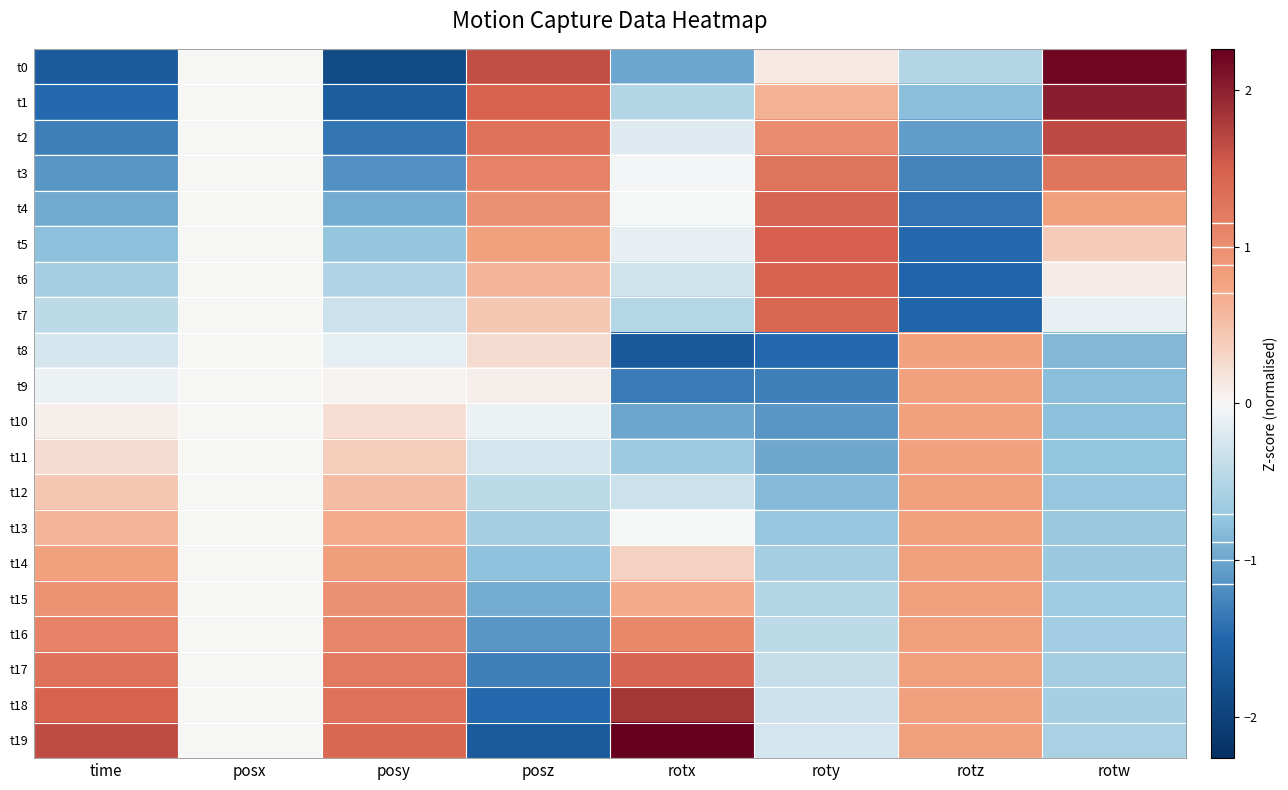

Reading left to right, list all the values displayed in this chart.

t0: time=-1.6	posx=0.0	posy=-1.9	posz=1.6	rotx=-1.0	roty=0.1	rotz=-0.5	rotw=2.2
t1: time=-1.5	posx=0.0	posy=-1.6	posz=1.5	rotx=-0.5	roty=0.6	rotz=-0.8	rotw=2.0
t2: time=-1.3	posx=0.0	posy=-1.4	posz=1.3	rotx=-0.2	roty=1.0	rotz=-1.1	rotw=1.7
t3: time=-1.1	posx=0.0	posy=-1.2	posz=1.1	rotx=-0.0	roty=1.3	rotz=-1.3	rotw=1.3
t4: time=-1.0	posx=0.0	posy=-0.9	posz=1.0	rotx=-0.0	roty=1.4	rotz=-1.4	rotw=0.8
t5: time=-0.8	posx=0.0	posy=-0.7	posz=0.8	rotx=-0.1	roty=1.5	rotz=-1.5	rotw=0.4
t6: time=-0.6	posx=0.0	posy=-0.5	posz=0.6	rotx=-0.3	roty=1.5	rotz=-1.5	rotw=0.1
t7: time=-0.4	posx=0.0	posy=-0.3	posz=0.4	rotx=-0.5	roty=1.4	rotz=-1.5	rotw=-0.1
t8: time=-0.3	posx=0.0	posy=-0.1	posz=0.3	rotx=-1.7	roty=-1.5	rotz=0.8	rotw=-0.8
t9: time=-0.1	posx=0.0	posy=0.0	posz=0.1	rotx=-1.3	roty=-1.3	rotz=0.8	rotw=-0.8
t10: time=0.1	posx=0.0	posy=0.2	posz=-0.1	rotx=-1.0	roty=-1.1	rotz=0.8	rotw=-0.8
t11: time=0.3	posx=0.0	posy=0.4	posz=-0.3	rotx=-0.7	roty=-1.0	rotz=0.8	rotw=-0.8
t12: time=0.4	posx=0.0	posy=0.5	posz=-0.4	rotx=-0.3	roty=-0.8	rotz=0.8	rotw=-0.7
t13: time=0.6	posx=0.0	posy=0.7	posz=-0.6	rotx=-0.0	roty=-0.7	rotz=0.8	rotw=-0.7
t14: time=0.8	posx=0.0	posy=0.8	posz=-0.8	rotx=0.3	roty=-0.6	rotz=0.8	rotw=-0.7
t15: time=1.0	posx=0.0	posy=1.0	posz=-1.0	rotx=0.7	roty=-0.5	rotz=0.8	rotw=-0.7
t16: time=1.1	posx=0.0	posy=1.1	posz=-1.1	rotx=1.1	roty=-0.4	rotz=0.8	rotw=-0.6
t17: time=1.3	posx=0.0	posy=1.2	posz=-1.3	rotx=1.4	roty=-0.4	rotz=0.8	rotw=-0.6
t18: time=1.5	posx=0.0	posy=1.3	posz=-1.5	rotx=1.8	roty=-0.3	rotz=0.8	rotw=-0.6
t19: time=1.6	posx=0.0	posy=1.4	posz=-1.7	rotx=2.3	roty=-0.3	rotz=0.8	rotw=-0.6